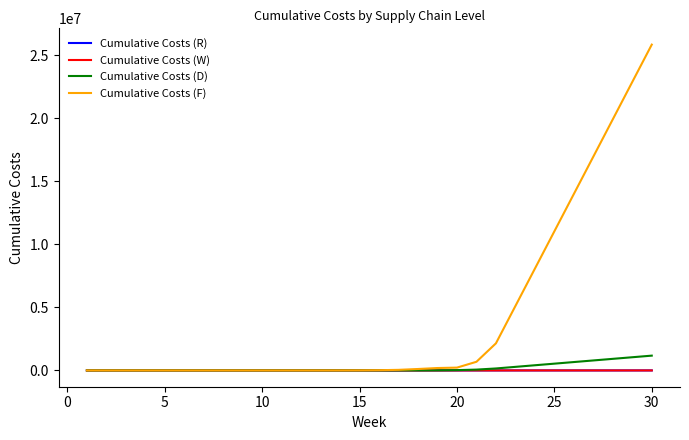

Which series has the largest range (max minus min)?

Cumulative Costs (F)